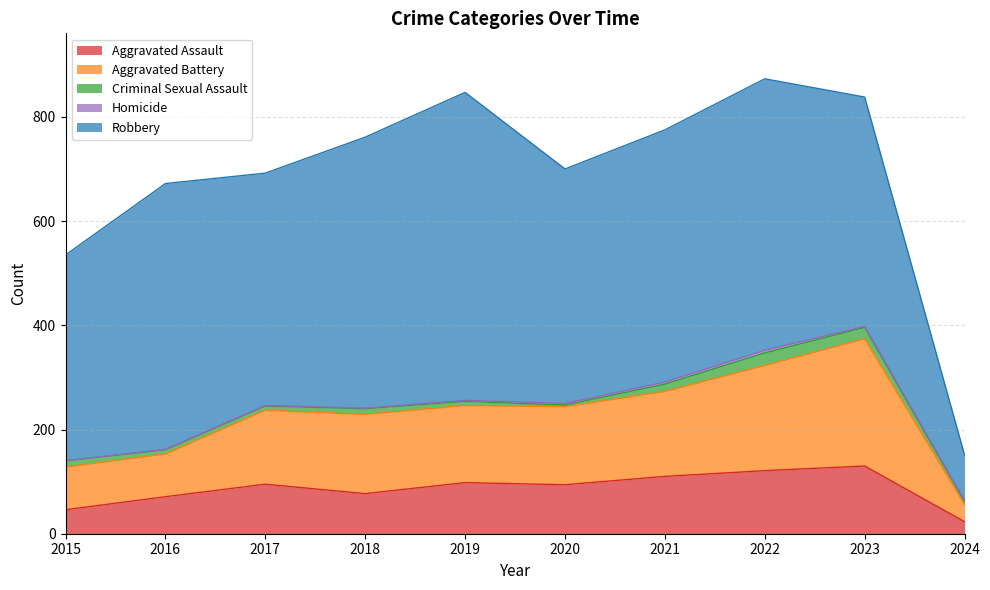

How many interior local peaks does the Aggravated Battery series have?

2